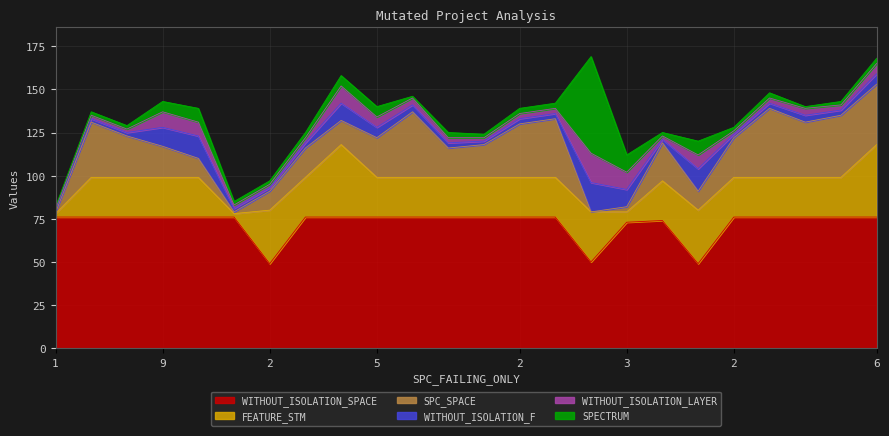

What is the sum of all WITHOUT_ISOLATION_SPACE values?

1739